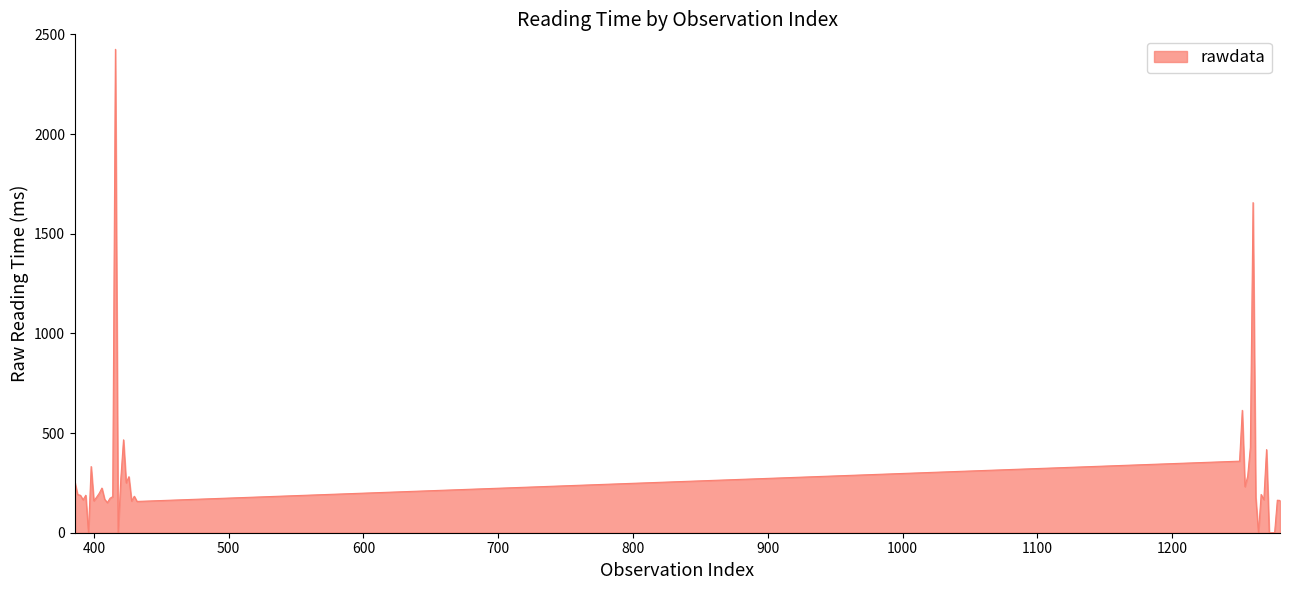

What is the difference between the maximum and minimum values?

2425